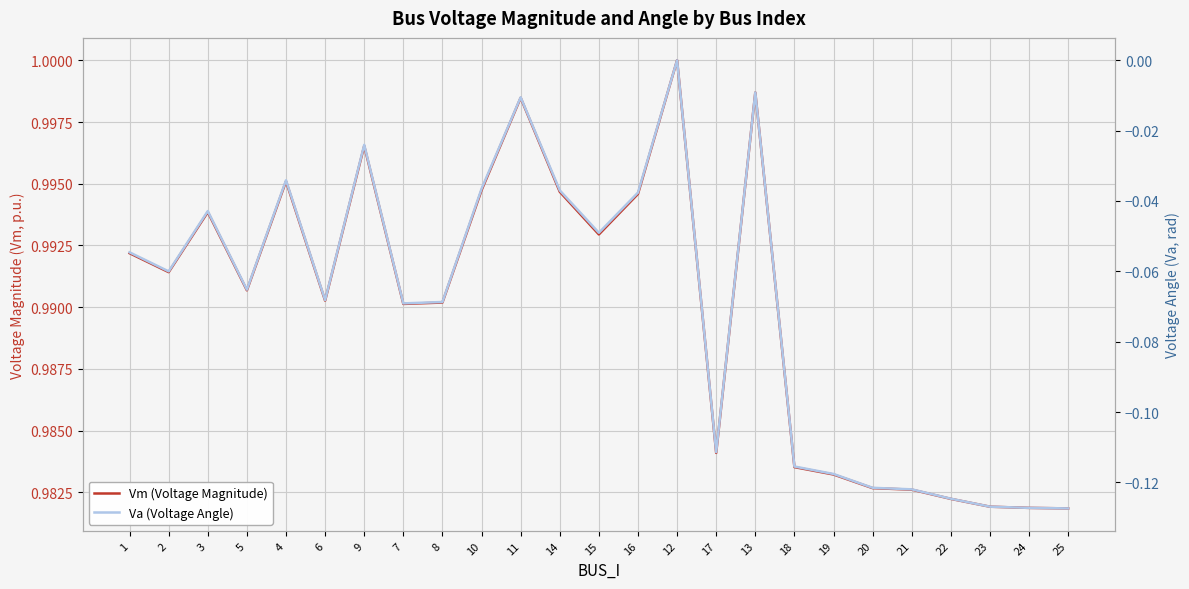

The value of Va (Voltage Angle) at 21 is -0.1. True or false?

False